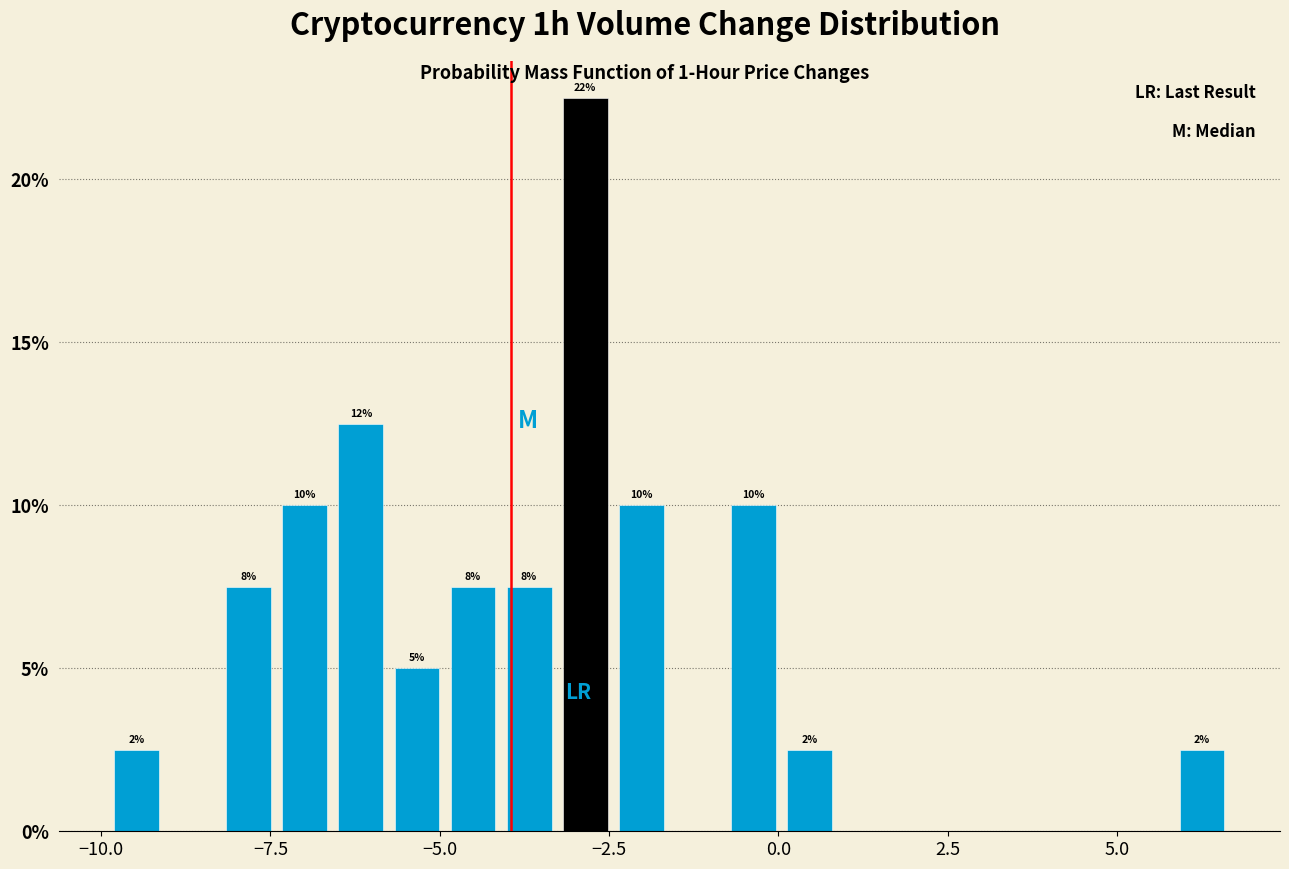

Around what value on the x-axis is the tallest bar? Give the approximate position of its centre, as read against the axis.

-3.0